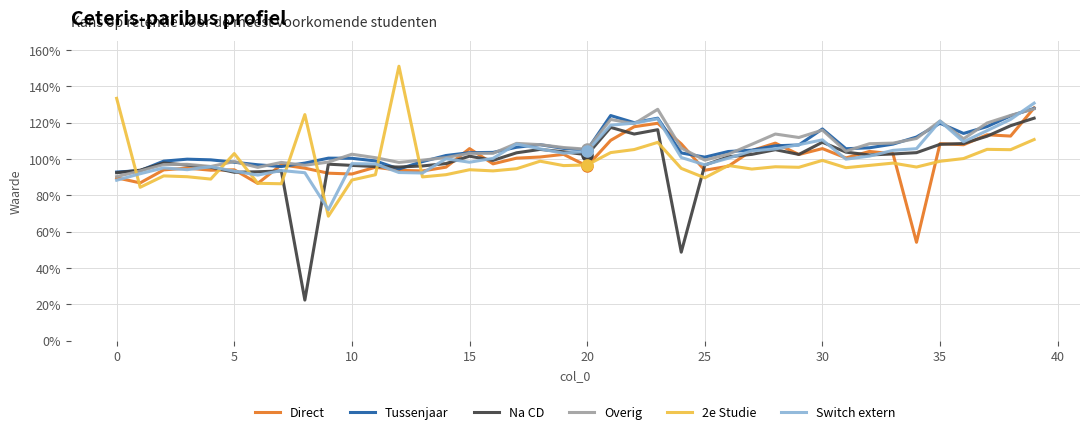

Does the chart have visible grid lines?

Yes